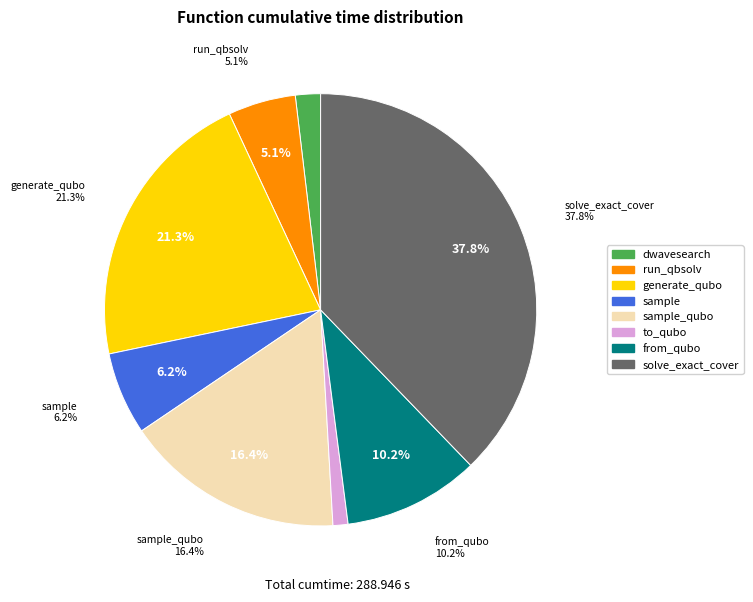

Rank the categories by value from highest to lowest.

solve_exact_cover, generate_qubo_numpy_multi_processing, sample_qubo, from_qubo, sample, dwave_qbsolv.qbsolv_binding.run_qbsolv, dwave_qbsolv.dwavesearch, to_qubo